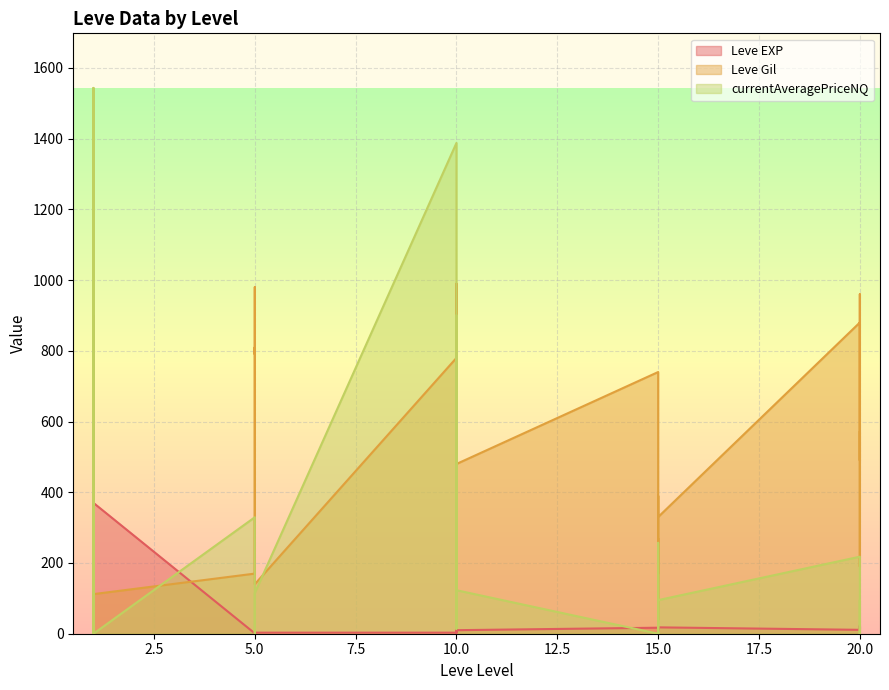

Is it true that currentAveragePriceNQ equals 161.5 at 20?

False